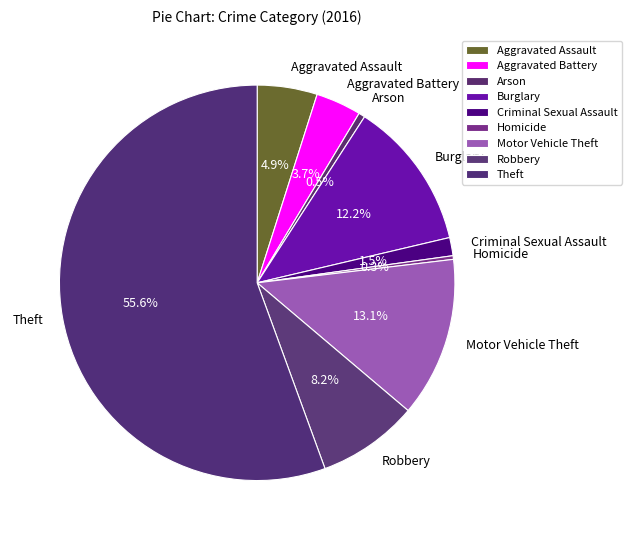

What portion of the pie excludes Burglary?

87.8%